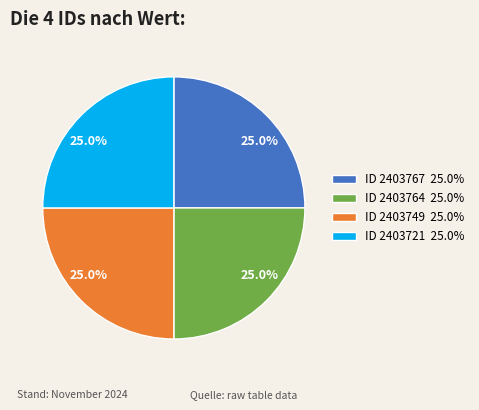

Does any single category account for the majority?

No